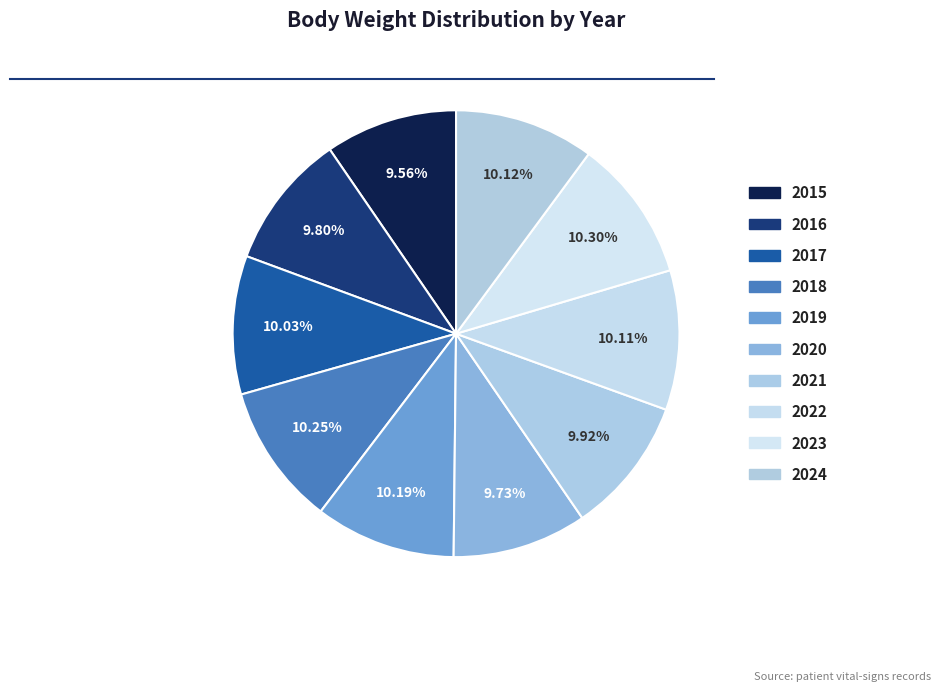

Which category has the smallest portion of the pie?

2015